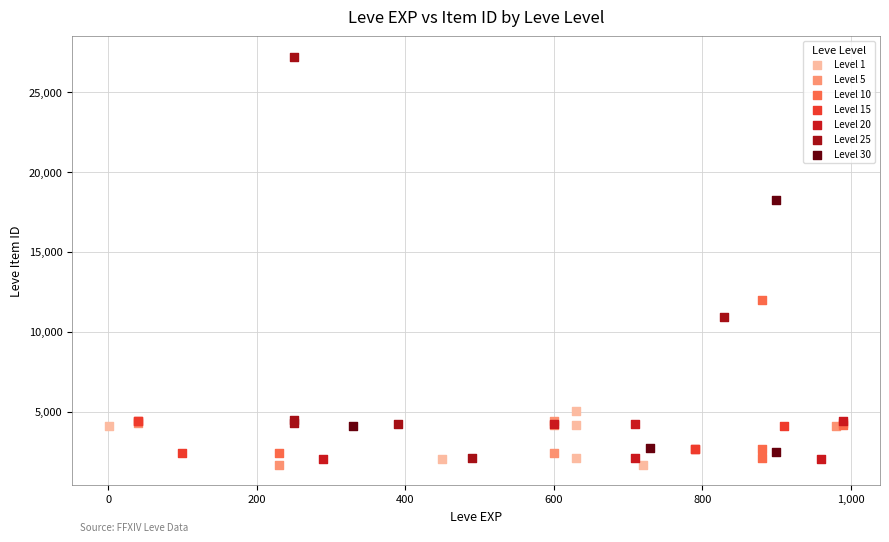

Which series reaches the maximum Y coordinate?

Level 25